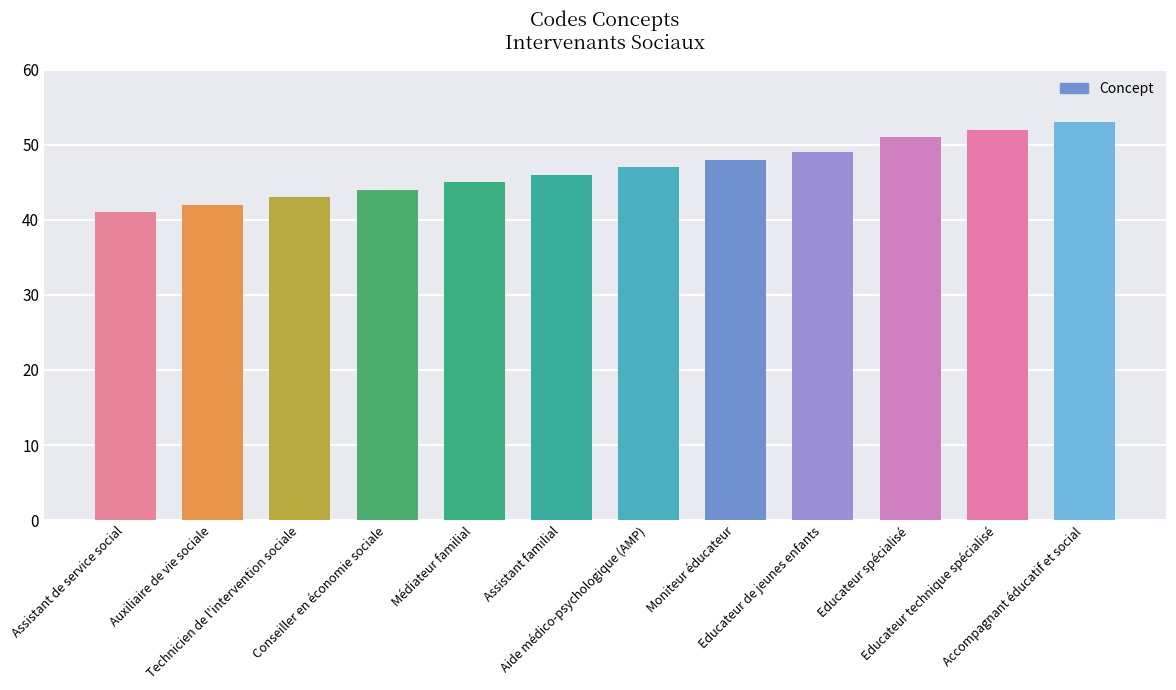

Reading left to right, what are all the values shown in this chart?

41	42	43	44	45	46	47	48	49	51	52	53